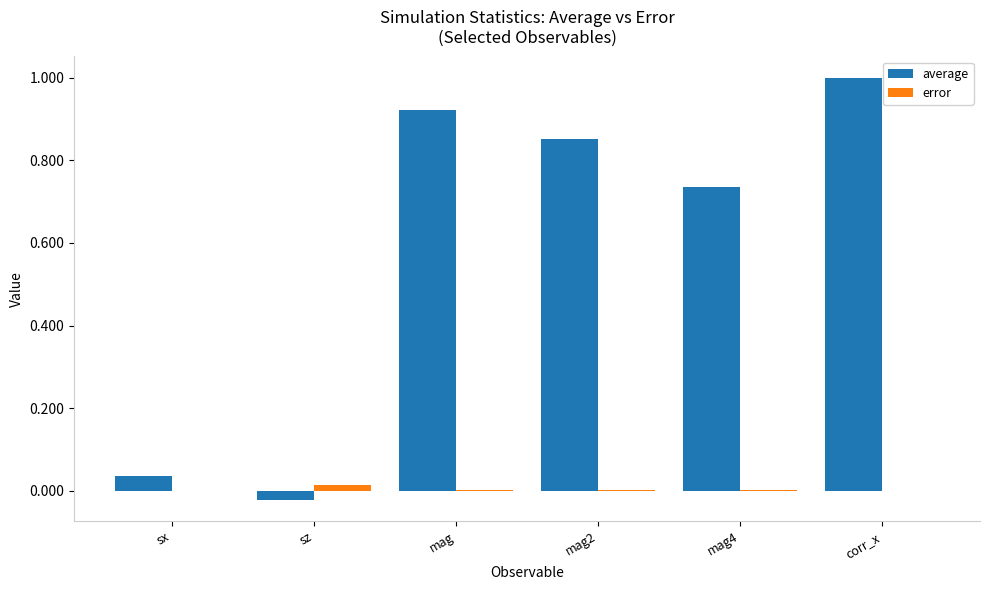

At which category is the sum across all series the highest?

corr_x